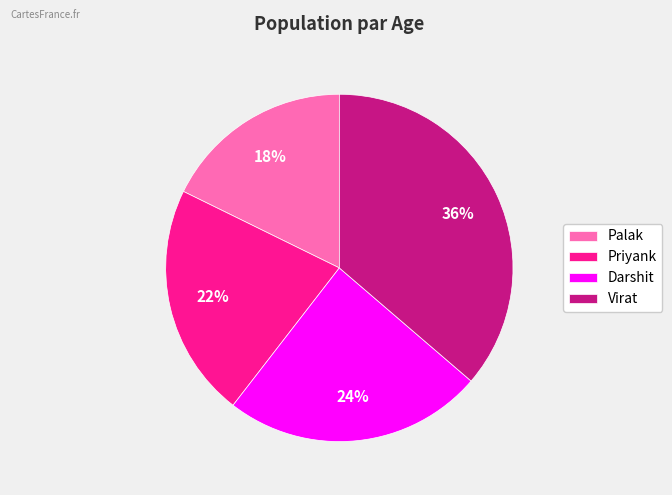

Rank the categories by value from highest to lowest.

Virat, Darshit, Priyank, Palak